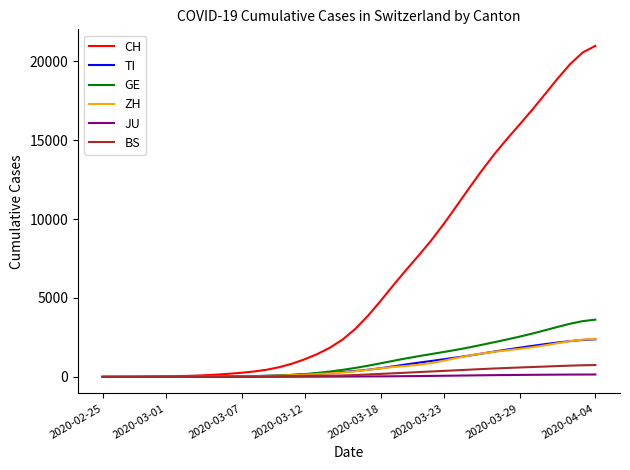

What is the greatest value displayed?

20975.7